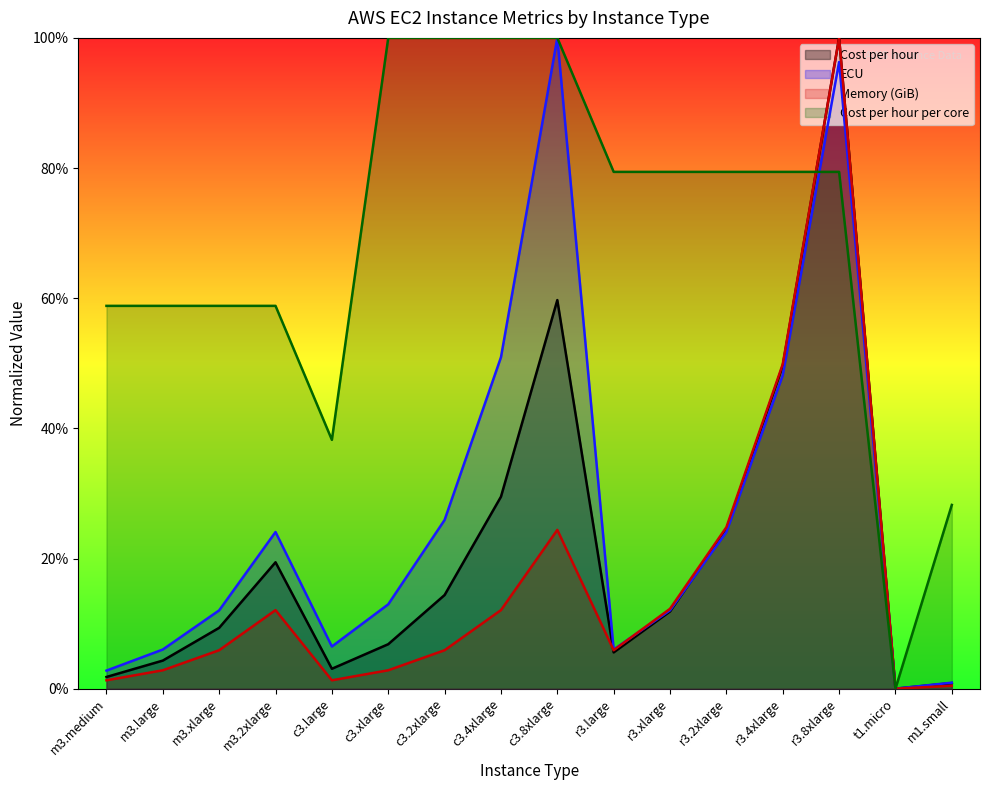

What is the sum of all Memory (GiB) values?

2.6